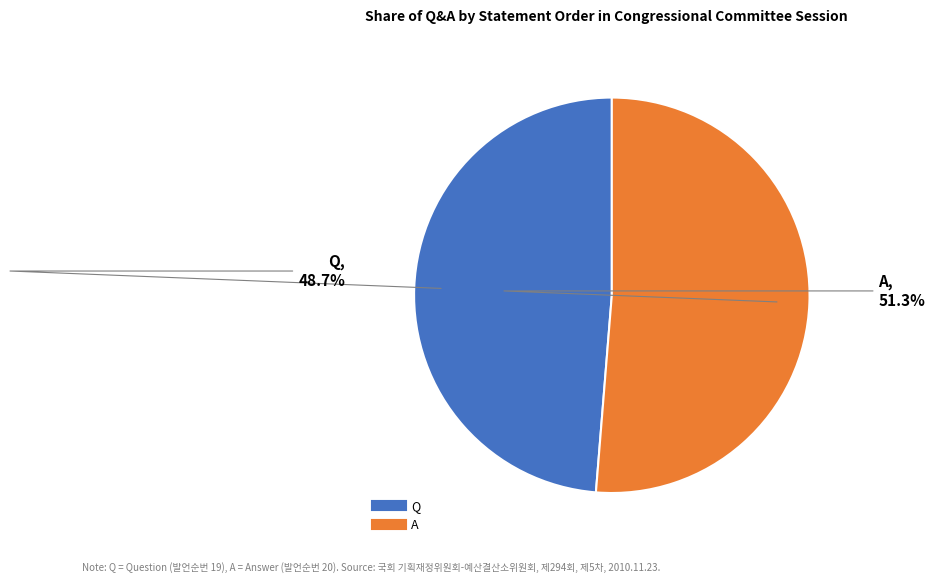

Which category has the smallest portion of the pie?

Q